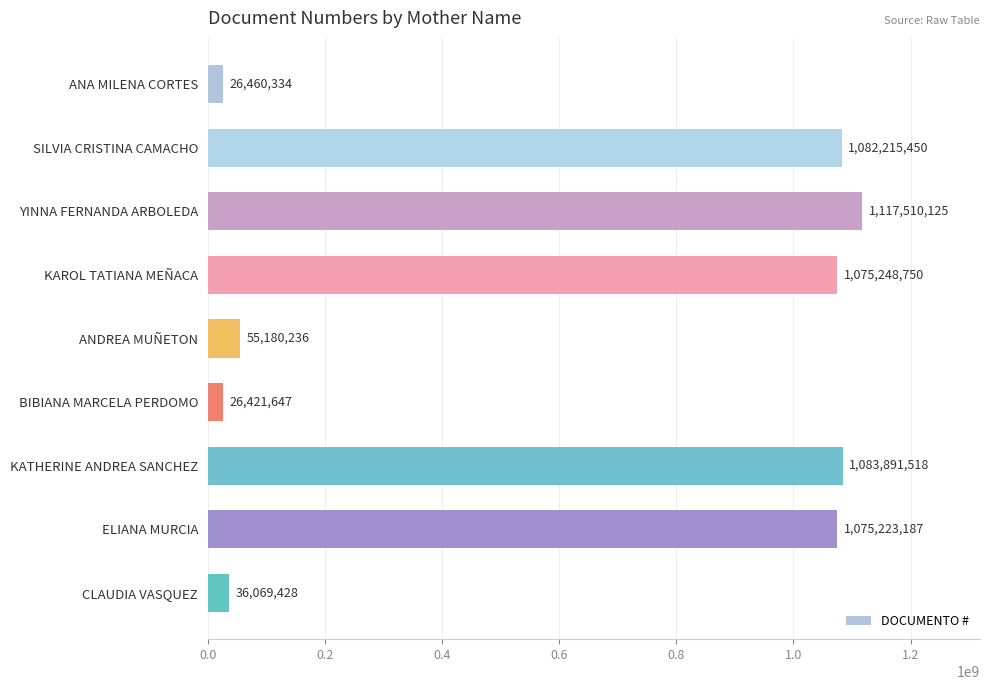

What is the difference between the second highest and minimum values?

1057469871